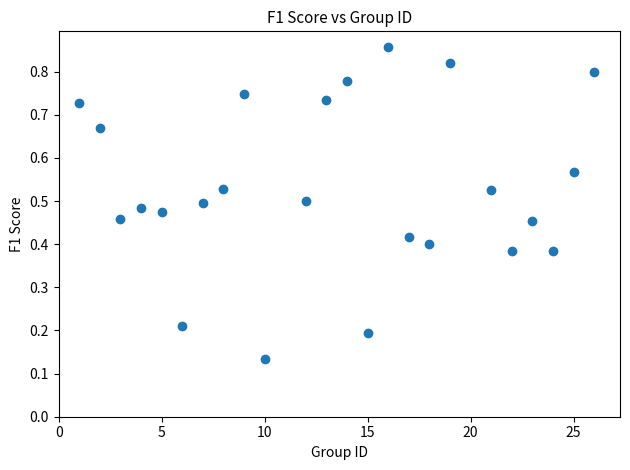

What is the range of X values (max minus min)?

25.0